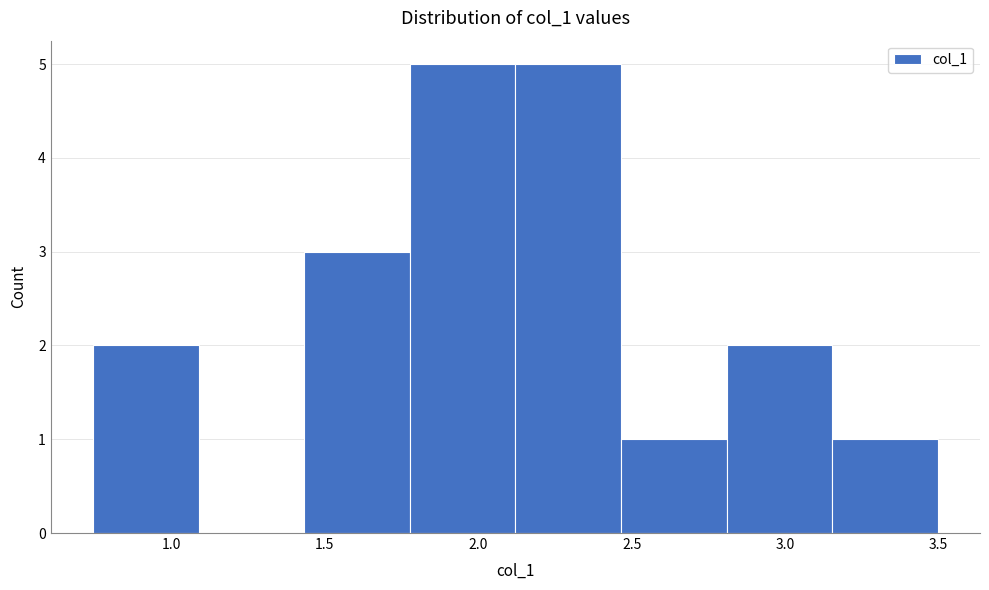

Reading left to right, list every bar in this chart as the range it spans on the x-axis followed by its height. Neither the bar edges nor the heights are printed on the chart, so give them approximately, as read against the axes.

0.75 to 1.10: 2
1.10 to 1.45: 0
1.45 to 1.80: 3
1.80 to 2.10: 5
2.10 to 2.45: 5
2.45 to 2.80: 1
2.80 to 3.15: 2
3.15 to 3.50: 1